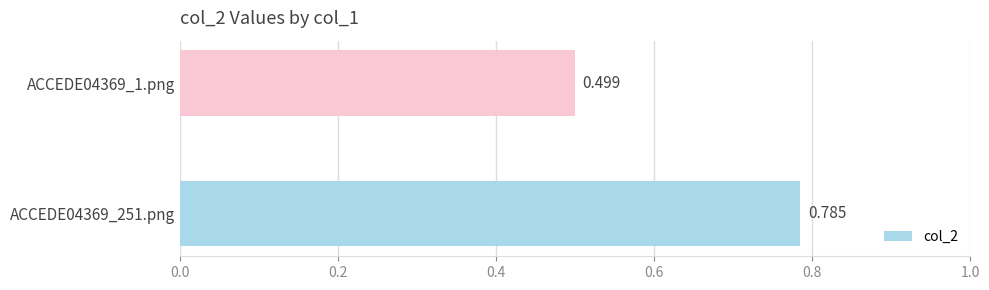

What is the difference between the maximum and minimum values?

0.3